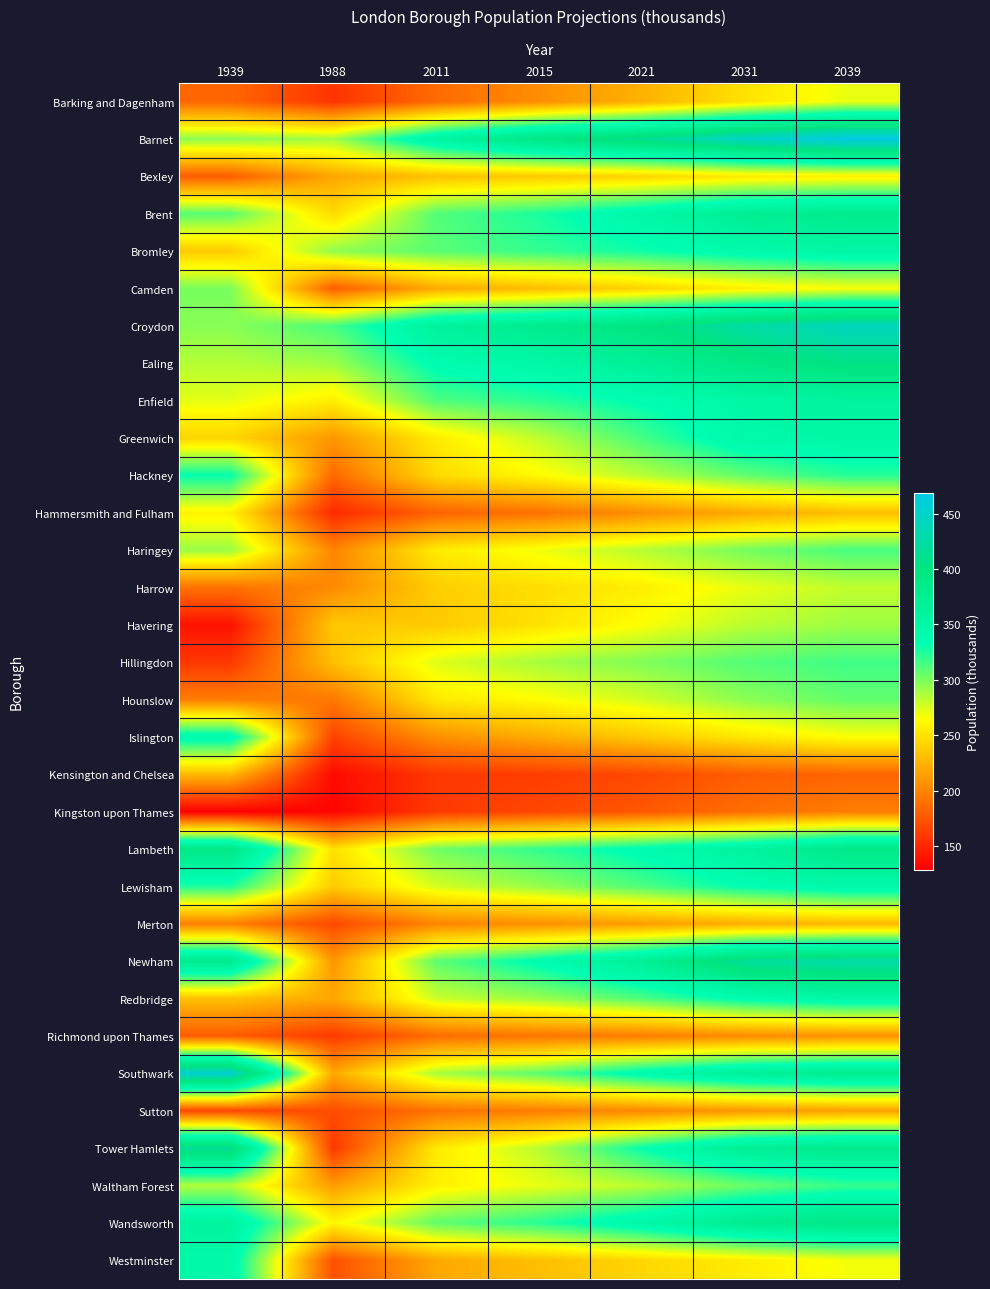

What is the spread (max minus min) of values at 2021?

247